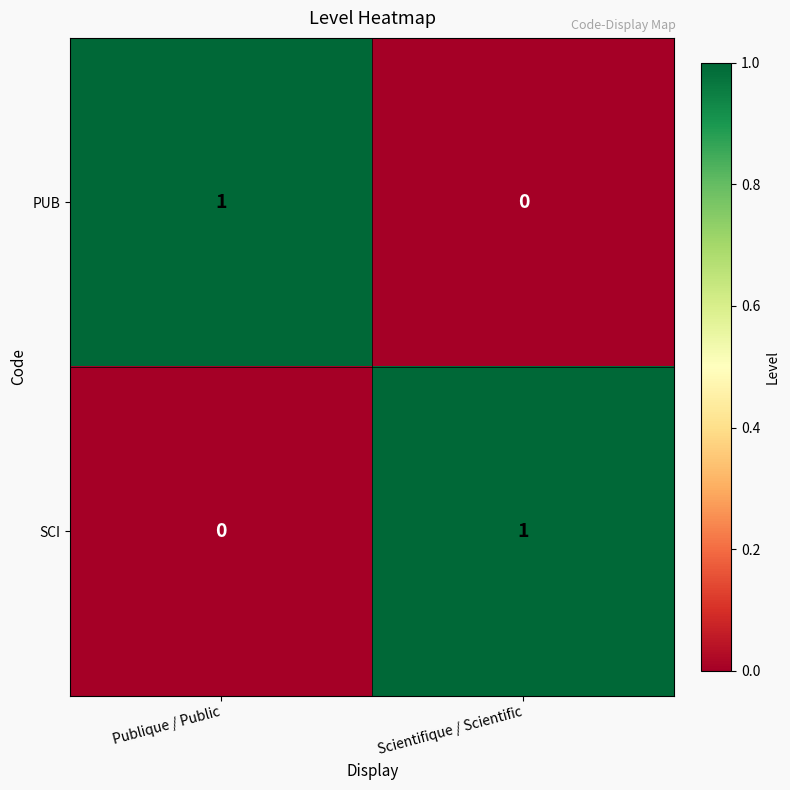

Is the value of PUB at Publique / Public greater than the value of SCI at Publique / Public?

Yes